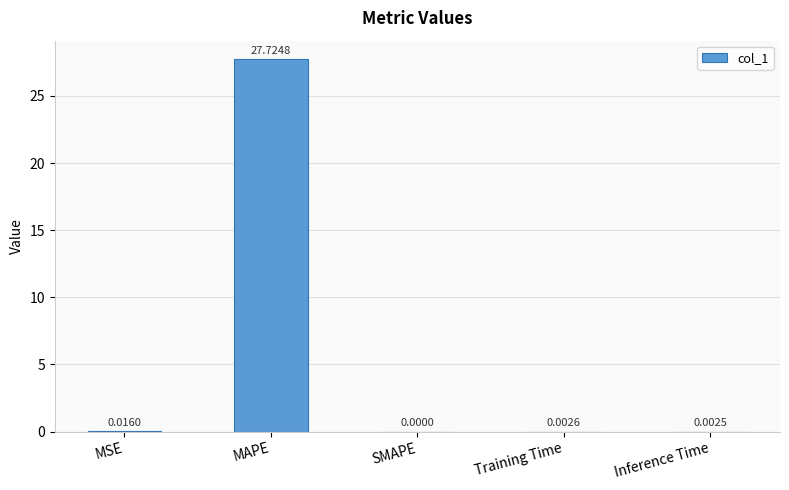

Are the bars grouped side by side (vs. stacked)?

No